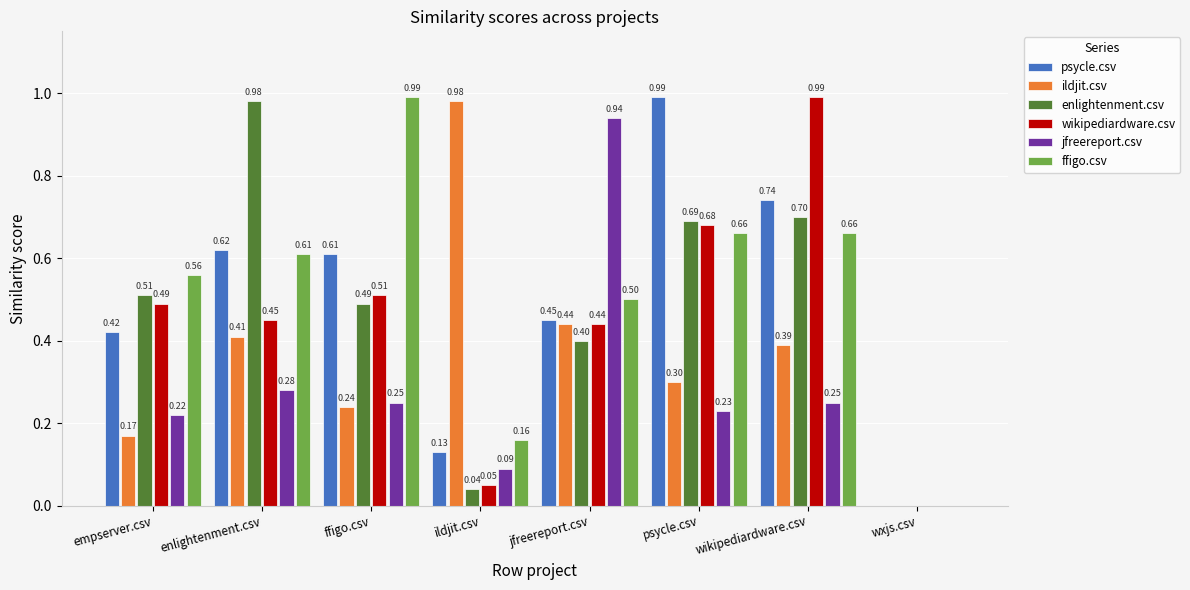

Is it true that enlightenment.csv equals 0.7 at psycle.csv?

True